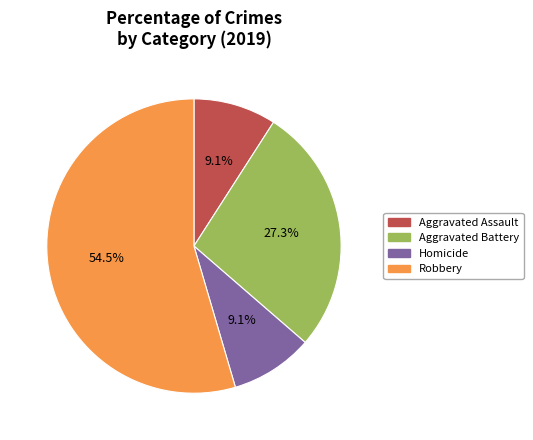

Is there a majority slice in this chart?

Yes